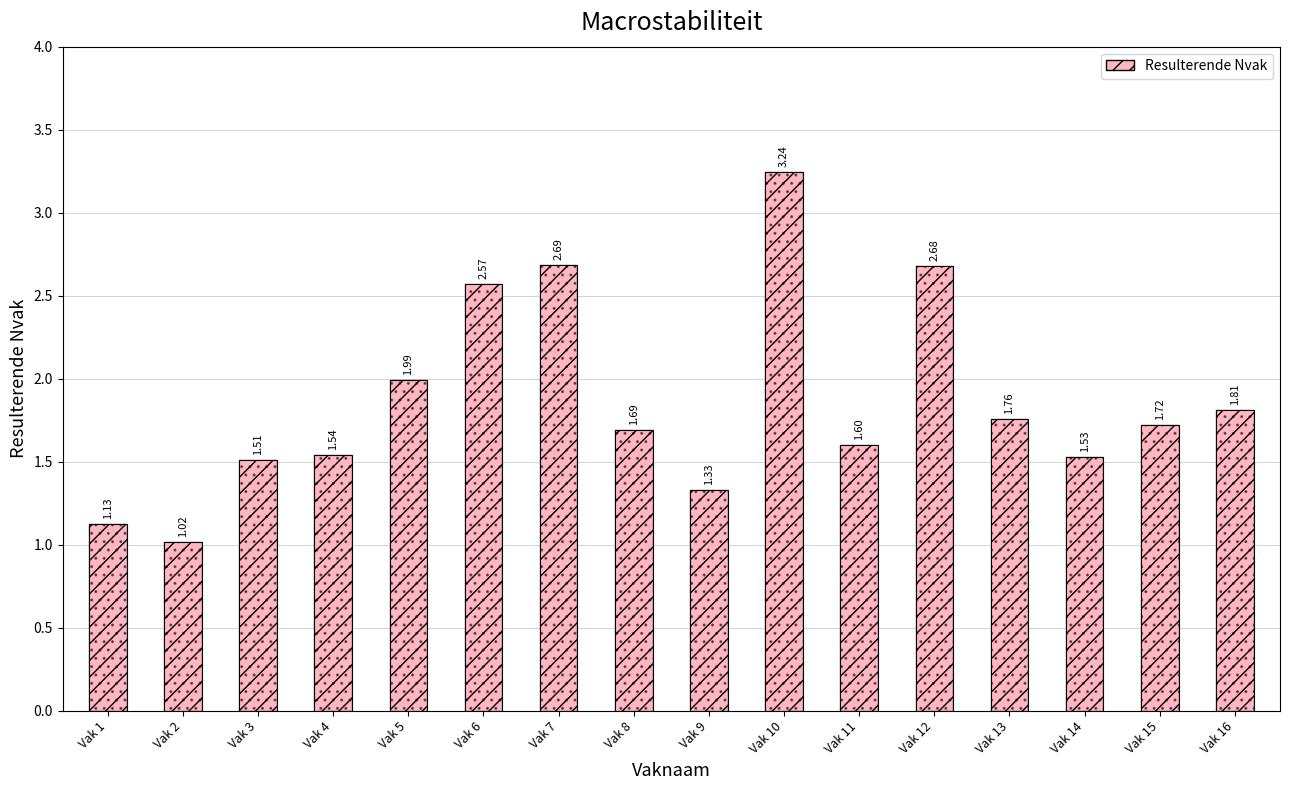

Which label corresponds to the largest value in the chart?

Vak 10